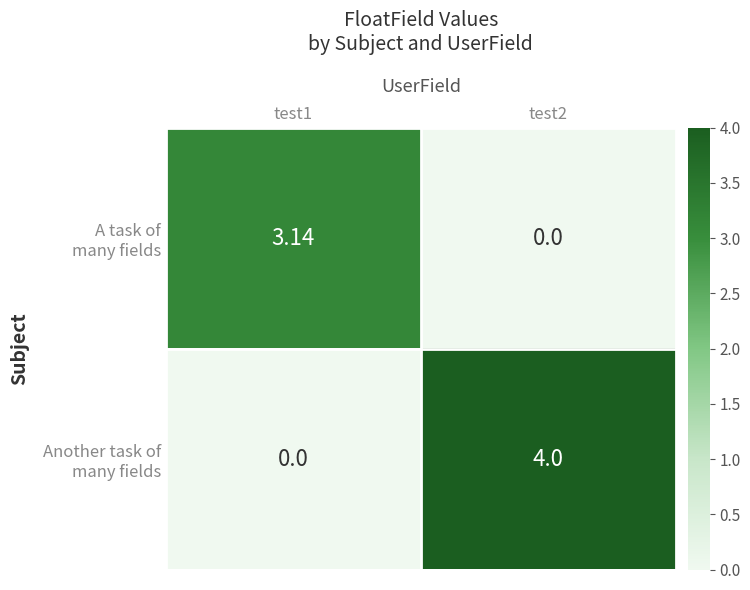

How many data points does each series have?

2